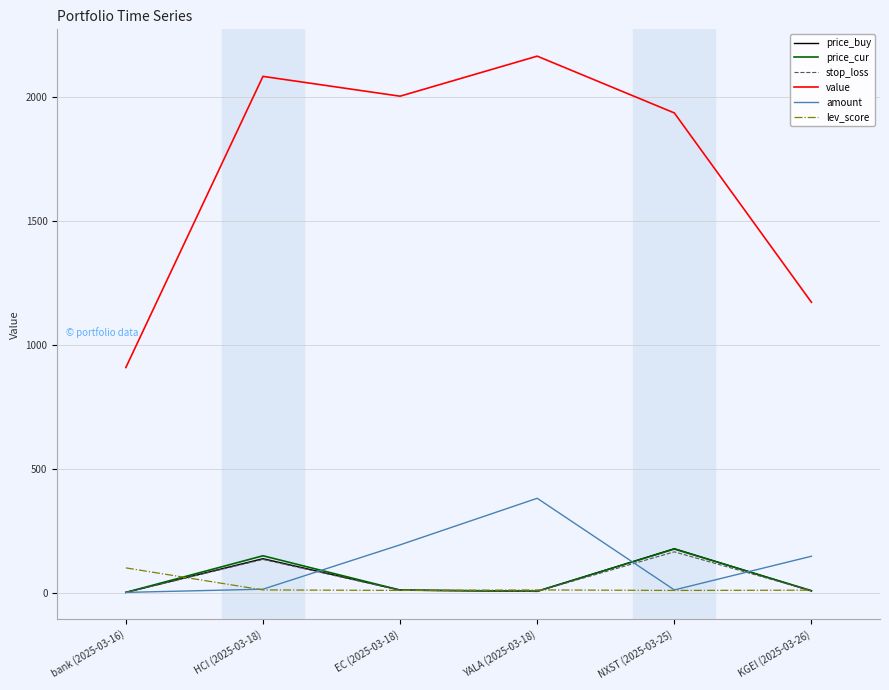

Is it true that lev_score equals 9.0 at EC (2025-03-18)?

True